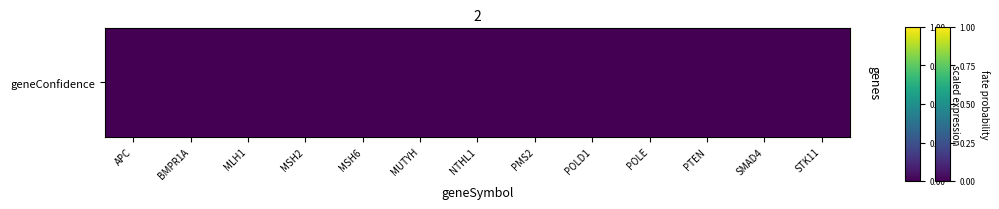

How many distinct data groups are displayed?

1